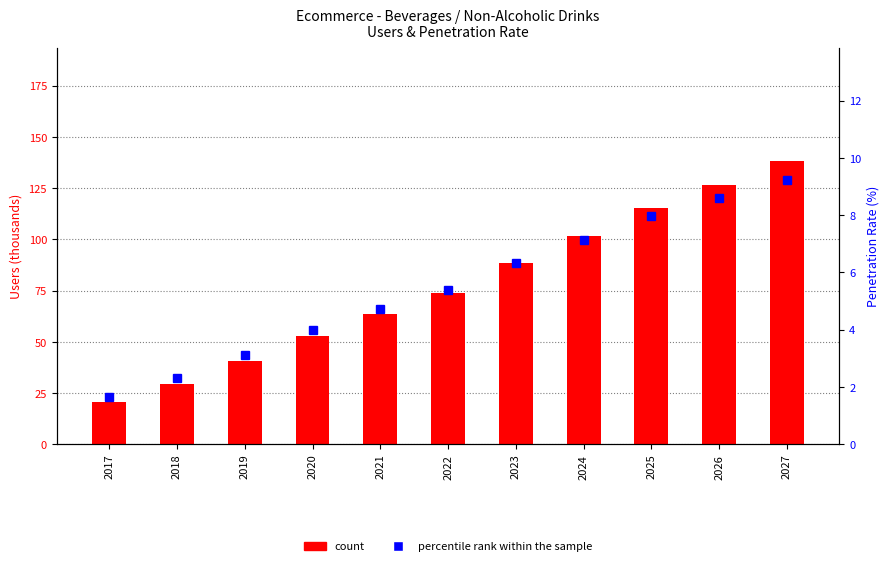

Which category has the highest value across all series?

2027